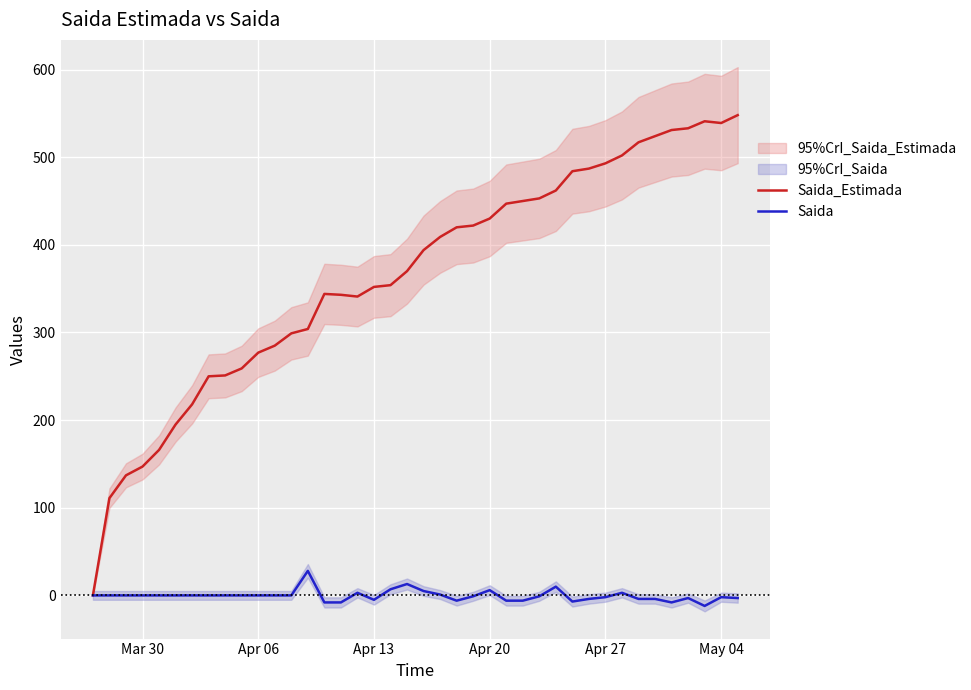

What is the maximum value shown in the chart?

548